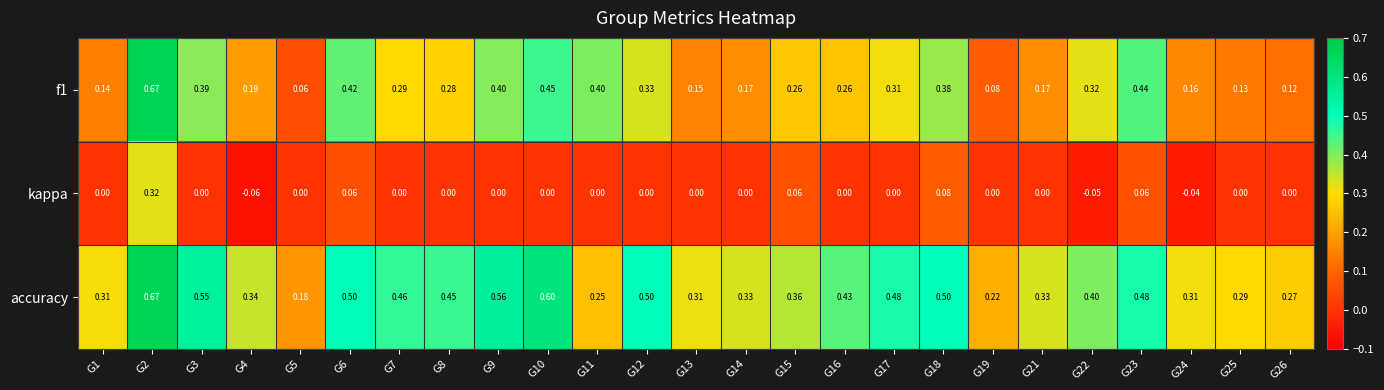

Between G10 and G11, which series saw the biggest shift?

accuracy